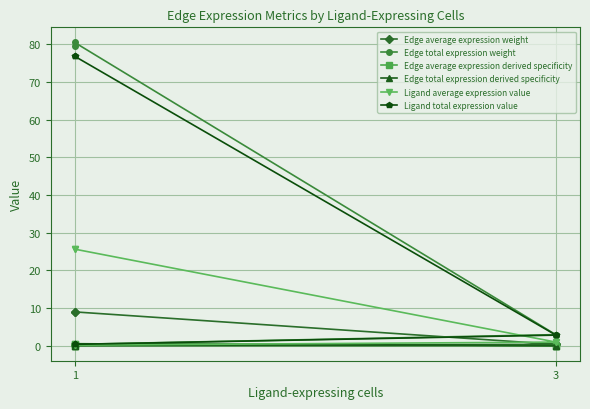

Which series has the largest total across all categories?

Edge total expression weight